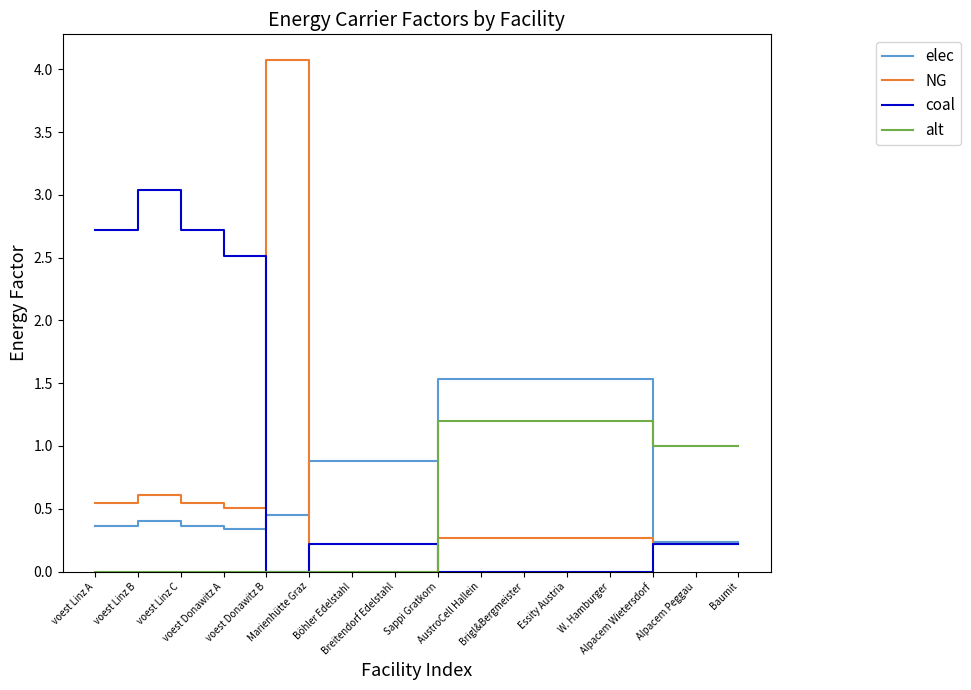

At which label does NG reach its peak?

voest Donawitz B